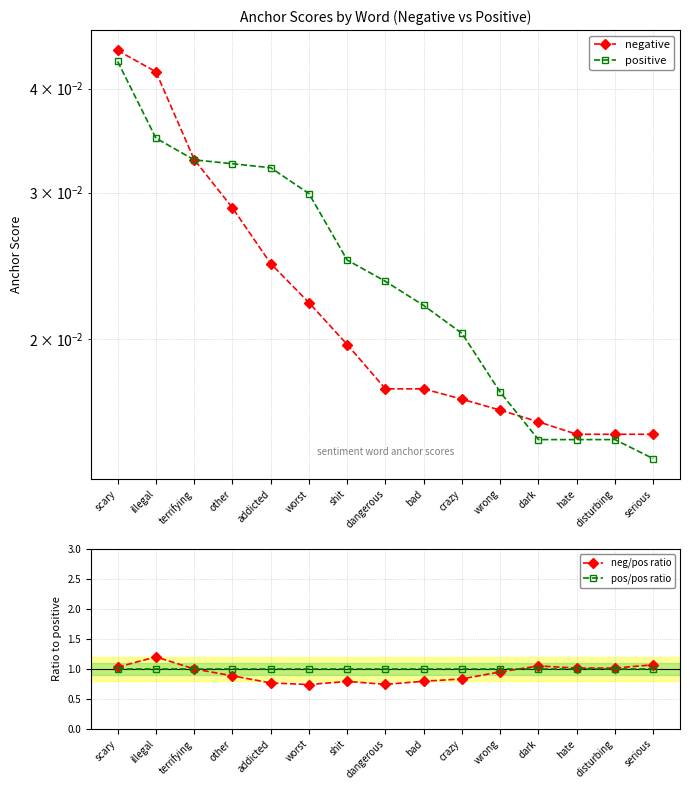

Reading left to right, list all the values displayed in this chart.

negative: scary=0.0	illegal=0.0	terrifying=0.0	other=0.0	addicted=0.0	worst=0.0	shit=0.0	dangerous=0.0	bad=0.0	crazy=0.0	wrong=0.0	dark=0.0	hate=0.0	disturbing=0.0	serious=0.0
positive: scary=0.0	illegal=0.0	terrifying=0.0	other=0.0	addicted=0.0	worst=0.0	shit=0.0	dangerous=0.0	bad=0.0	crazy=0.0	wrong=0.0	dark=0.0	hate=0.0	disturbing=0.0	serious=0.0
neg/pos ratio: scary=1.0	illegal=1.2	terrifying=1.0	other=0.9	addicted=0.8	worst=0.7	shit=0.8	dangerous=0.7	bad=0.8	crazy=0.8	wrong=1.0	dark=1.1	hate=1.0	disturbing=1.0	serious=1.1
pos/pos ratio: scary=1.0	illegal=1.0	terrifying=1.0	other=1.0	addicted=1.0	worst=1.0	shit=1.0	dangerous=1.0	bad=1.0	crazy=1.0	wrong=1.0	dark=1.0	hate=1.0	disturbing=1.0	serious=1.0